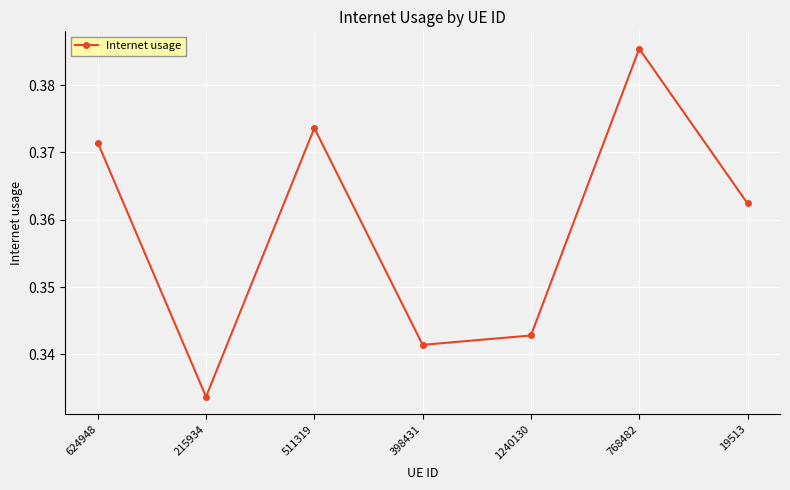

List the labels in order of value, largest first.

768482, 511319, 624948, 19513, 1240130, 398431, 215934